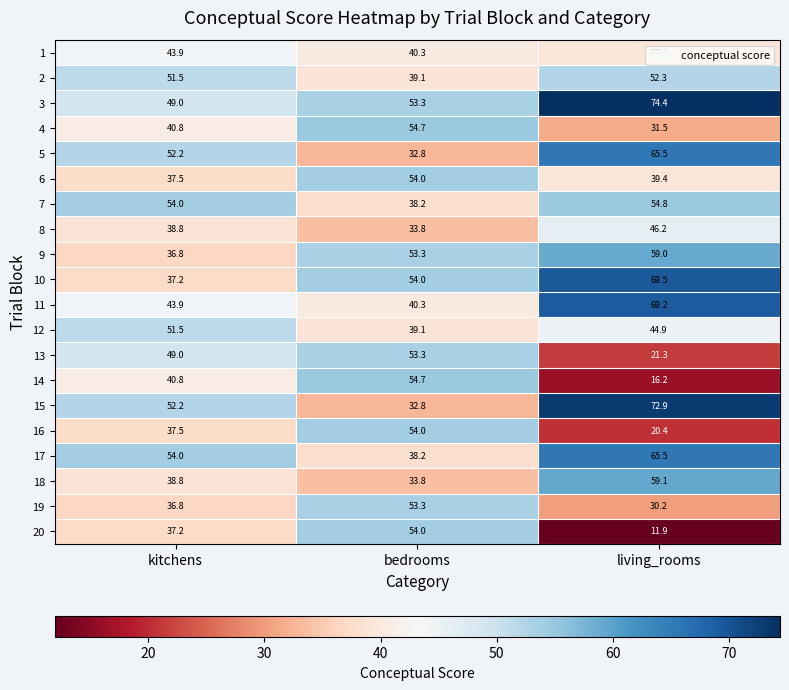

List the labels in order of 6 value, largest first.

bedrooms, living_rooms, kitchens